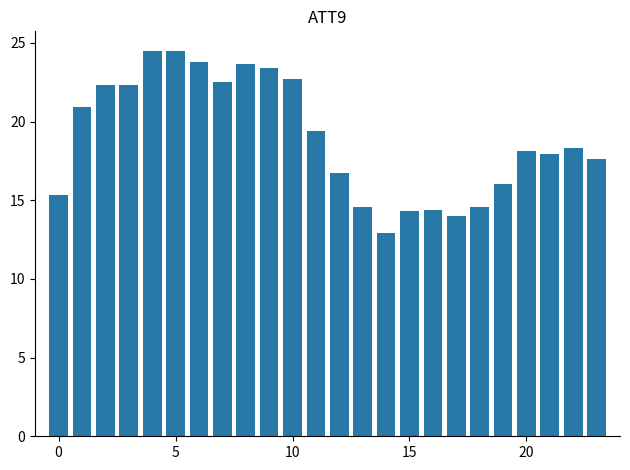

What is the difference between the maximum and minimum values?

11.6